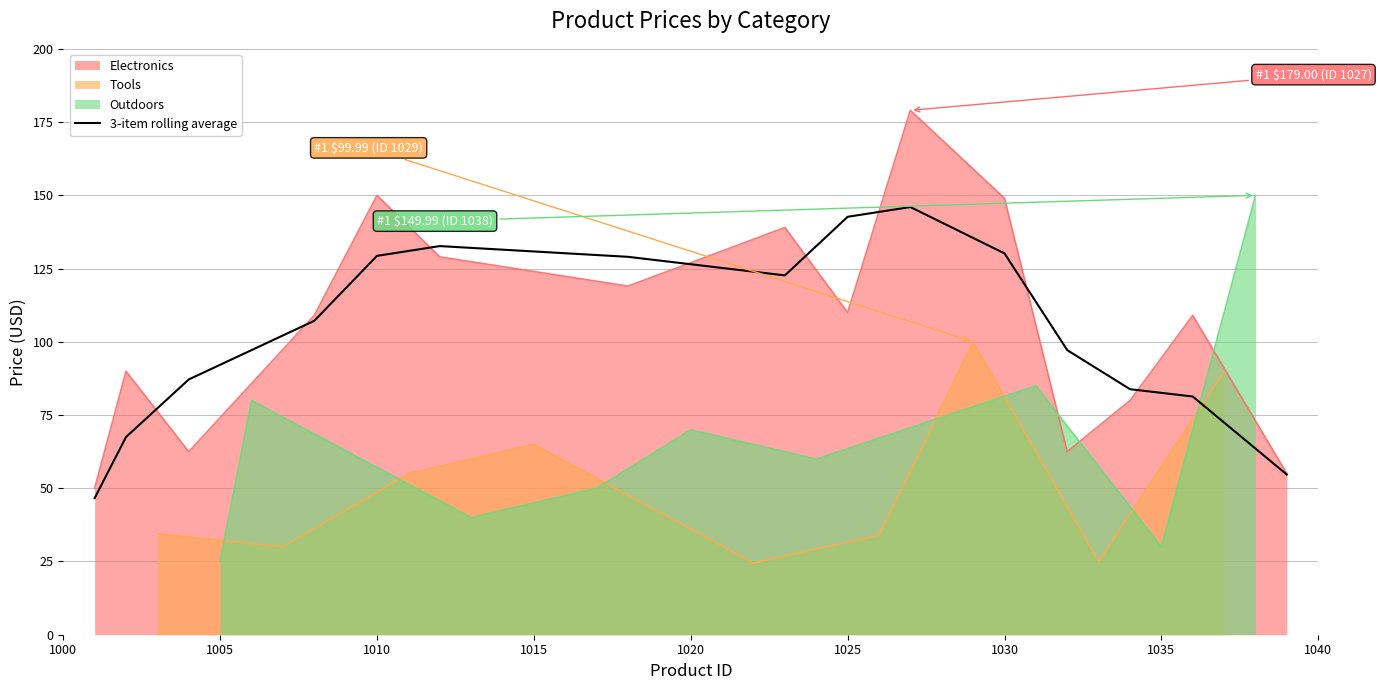

True or false: 3-item rolling average has a value of 130.2 at 1030.

True